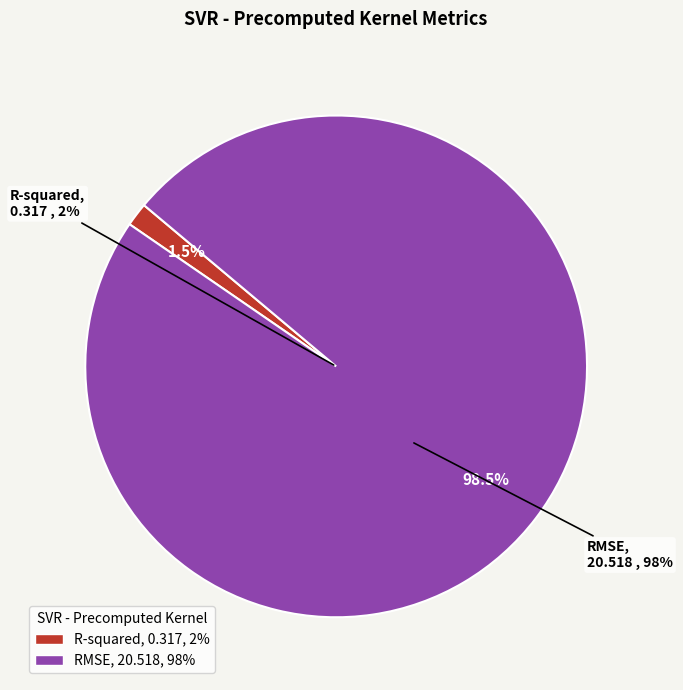

Which slice is the smallest?

R-squared